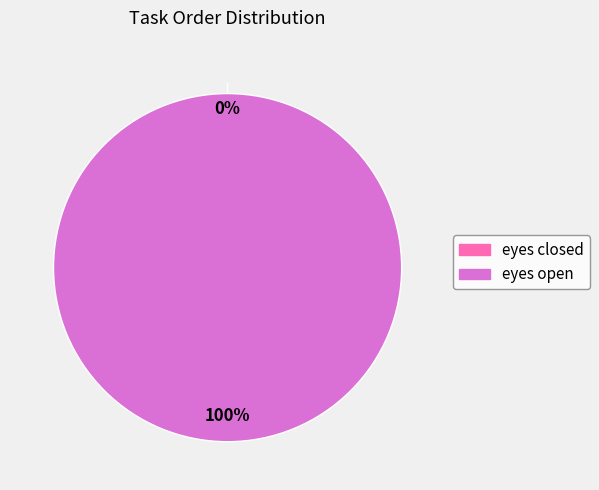

The eyes closed slice represents 0% of the pie. True or false?

True